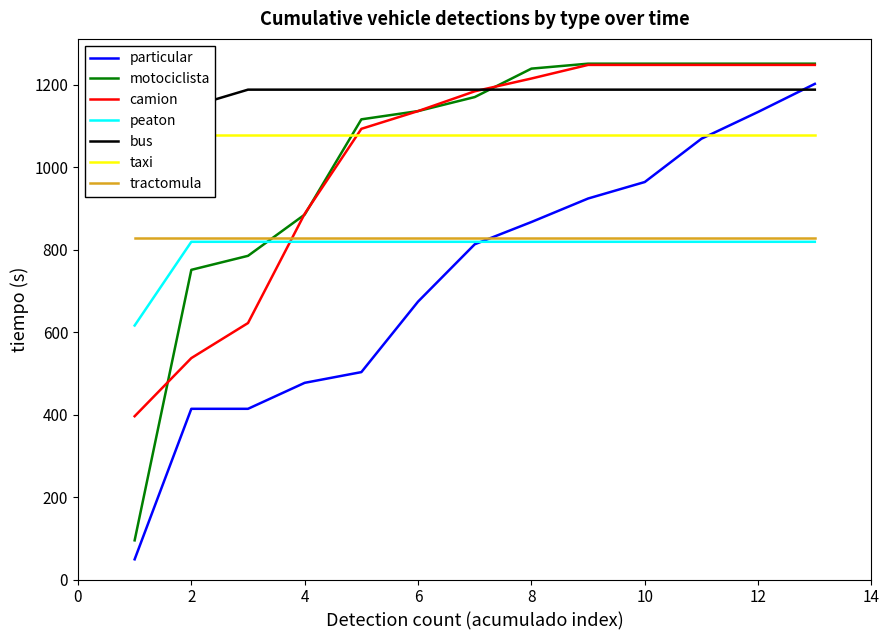

At how many categories does at least one series exceed 445?

13